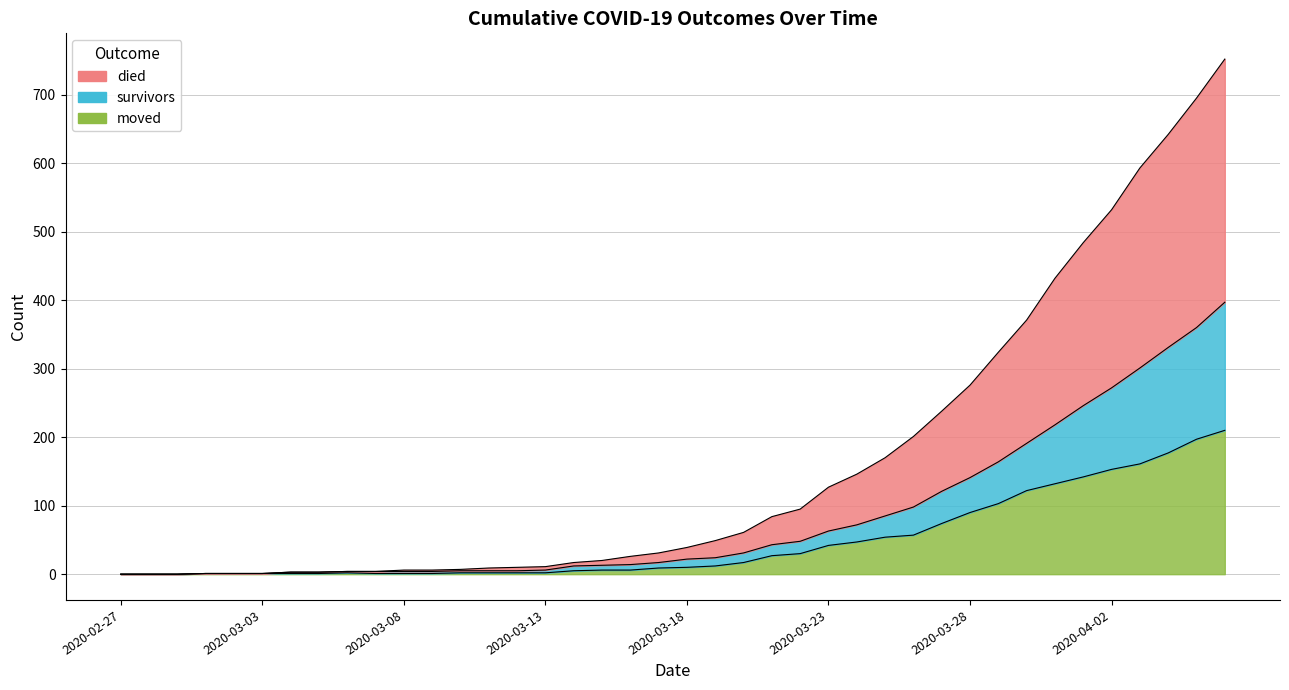

List the series in order of their peak value, highest first.

died, survivors, moved